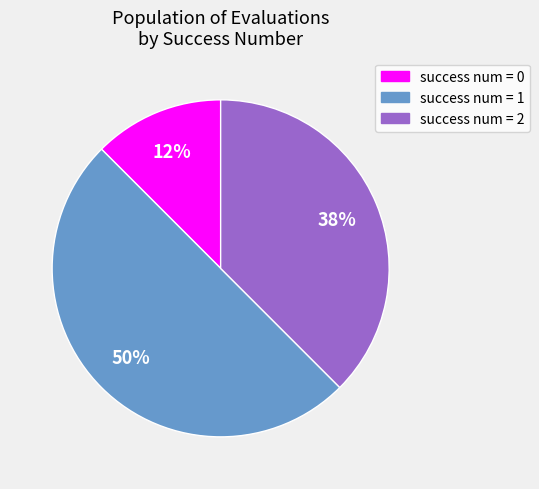

True or false: success num = 1 accounts for 50% of the total.

True